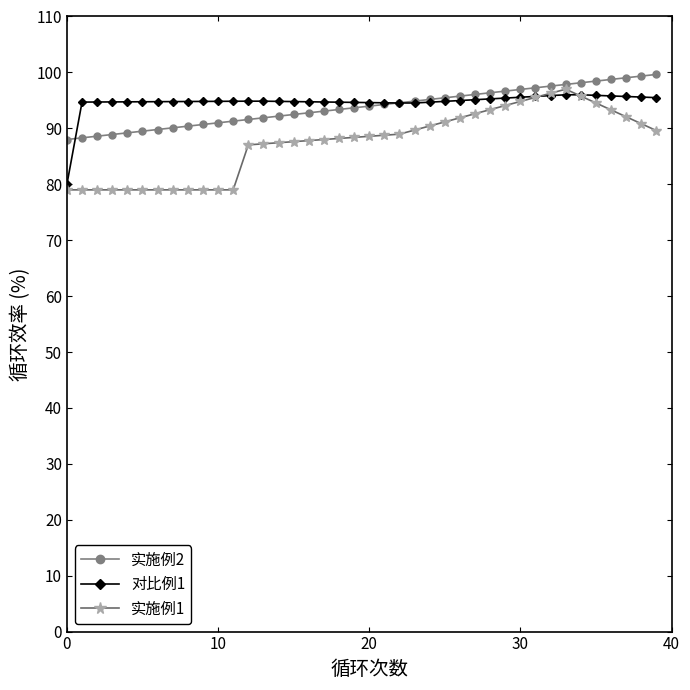

What are all the series names shown in the legend?

实施例2, 对比例1, 实施例1